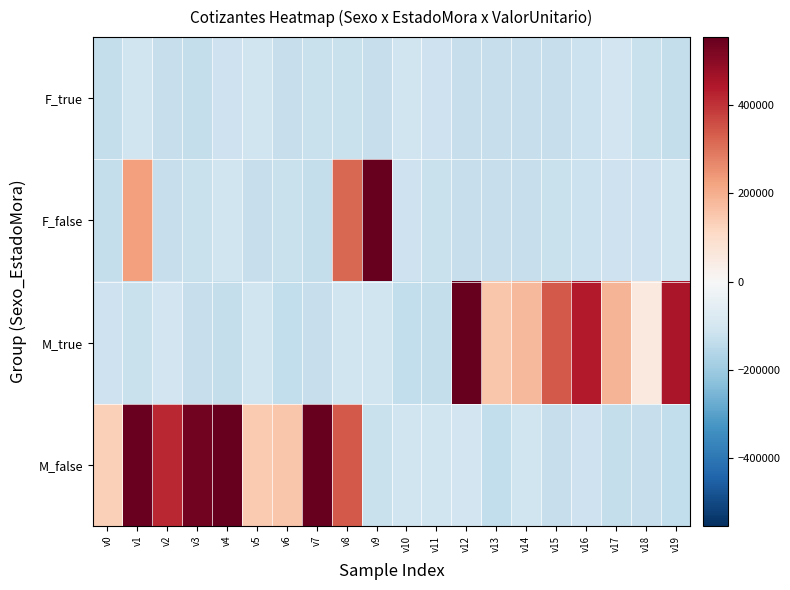

Reading left to right, extract all data points from this chart.

F_true: v0=-132000.6	v1=-110538.5	v2=-128719.4	v3=-131016.5	v4=-113932.1	v5=-111252.5	v6=-129056.8	v7=-124659.7	v8=-121630.9	v9=-129191.0	v10=-111297.8	v11=-115157.2	v12=-129477.2	v13=-127586.2	v14=-128022.3	v15=-127702.8	v16=-116741.2	v17=-107591.1	v18=-123703.2	v19=-133436.4
F_false: v0=-130196.7	v1=226817.5	v2=-129056.8	v3=-124659.7	v4=-111297.8	v5=-129477.2	v6=-122022.4	v7=-133436.4	v8=318074.5	v9=665531.5	v10=-116499.3	v11=-121026.5	v12=-129026.5	v13=-128026.5	v14=-126026.5	v15=-123026.5	v16=-120026.5	v17=-116026.5	v18=-114026.5	v19=-112026.5
M_true: v0=-116499.3	v1=-122742.2	v2=-107266.4	v3=-129545.0	v4=-130376.3	v5=-111613.6	v6=-135187.1	v7=-126907.2	v8=-111922.9	v9=-108909.0	v10=-134797.3	v11=-131843.6	v12=689609.5	v13=152150.5	v14=179654.5	v15=340981.5	v16=438788.5	v17=187978.5	v18=53358.5	v19=449428.5
M_false: v0=131546.5	v1=547149.5	v2=418022.5	v3=531832.5	v4=682070.5	v5=144794.5	v6=152150.5	v7=689609.5	v8=340981.5	v9=-122387.1	v10=-108567.7	v11=-109213.5	v12=-107966.8	v13=-136139.5	v14=-111922.9	v15=-126907.2	v16=-116499.3	v17=-130376.3	v18=-129545.0	v19=-134797.3